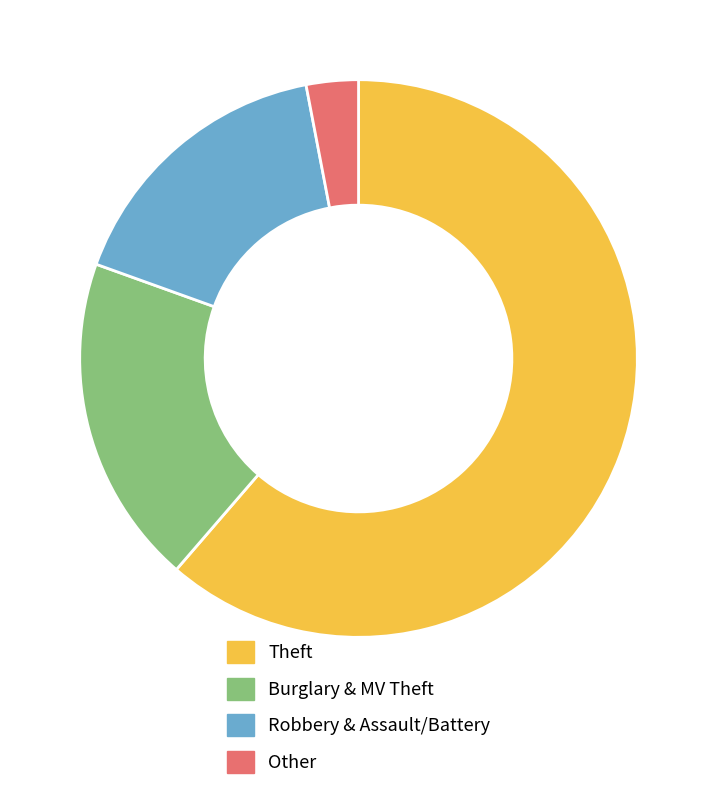

Is there a majority slice in this chart?

Yes